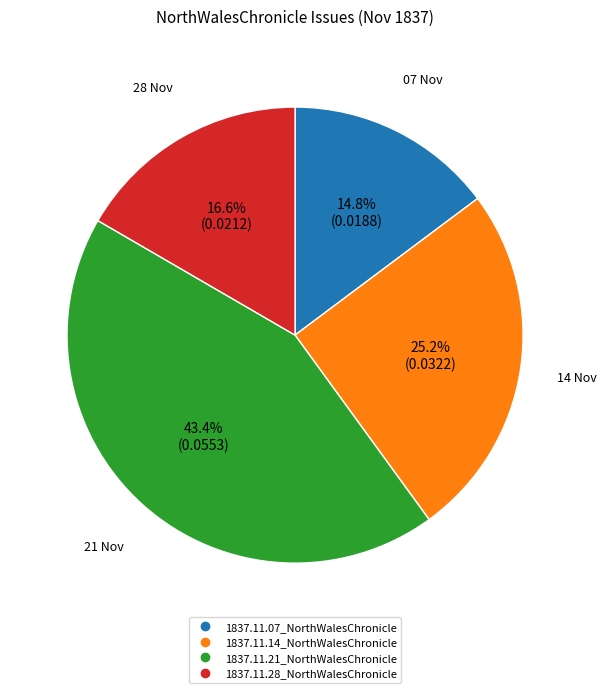

Count the number of slices in the pie.

4